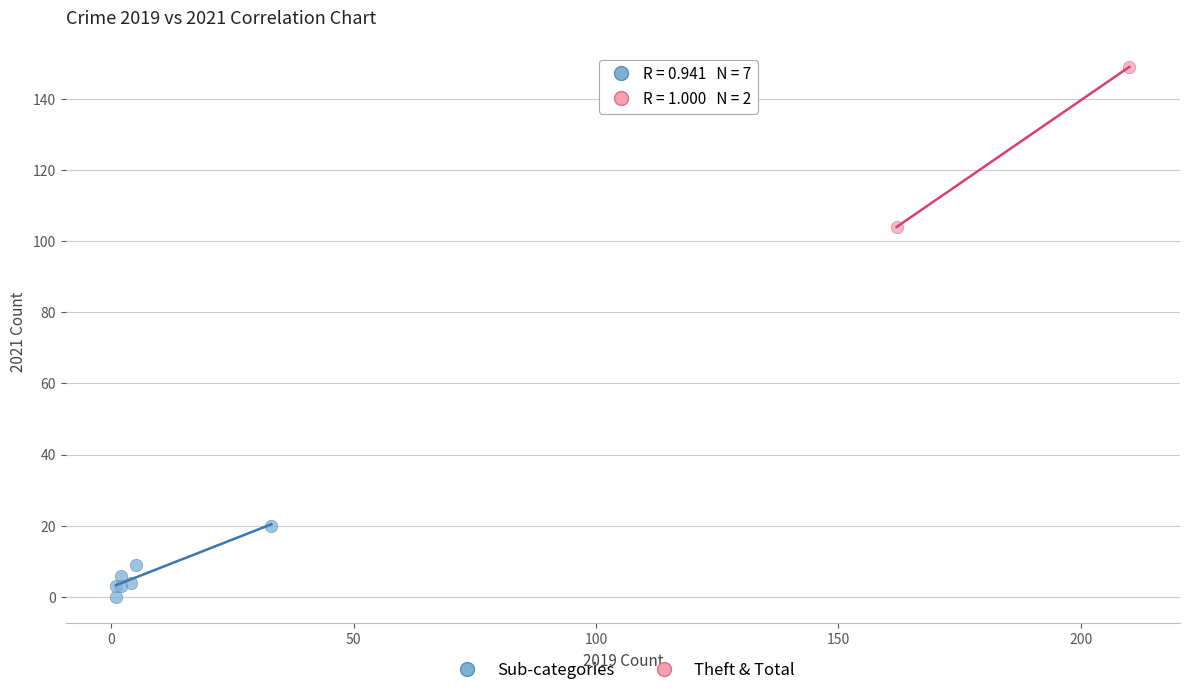

Which series contains the lowest Y value?

Sub-categories